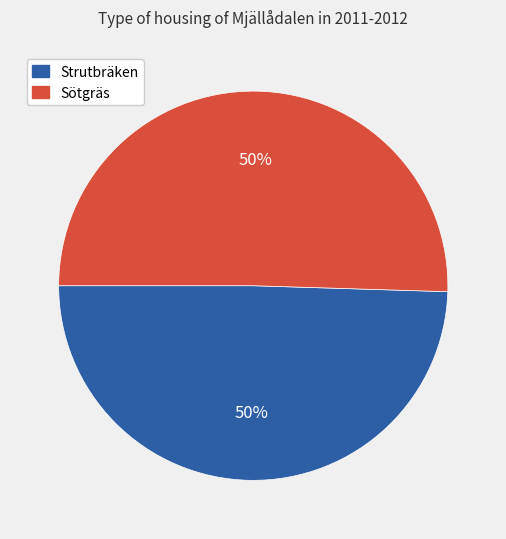

How many slices are in this pie chart?

2